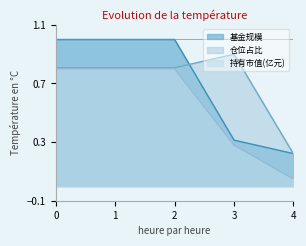

What is the maximum value shown in the chart?

1.0